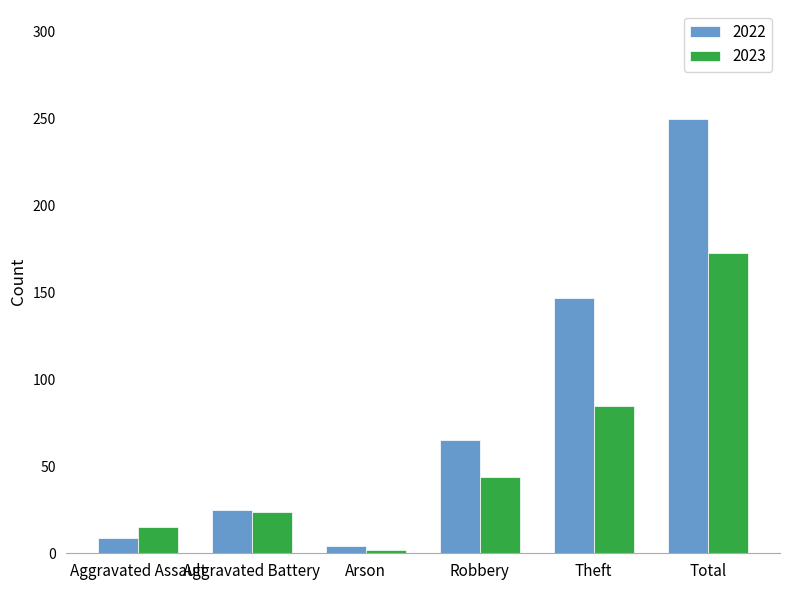

What position from the right is Robbery?

3